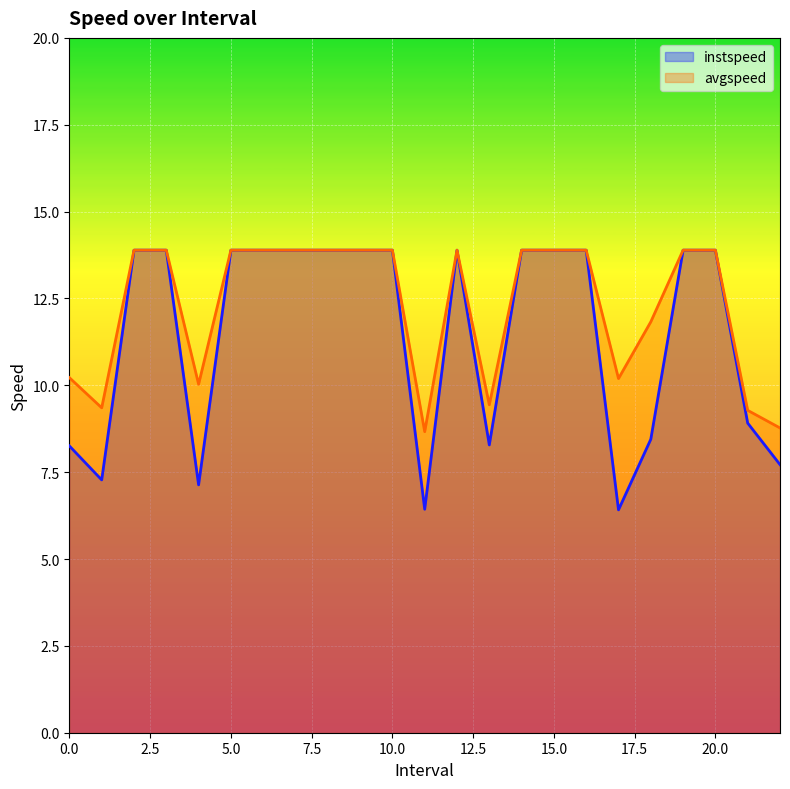

What is the approximate value of instspeed at 16.0?

13.9